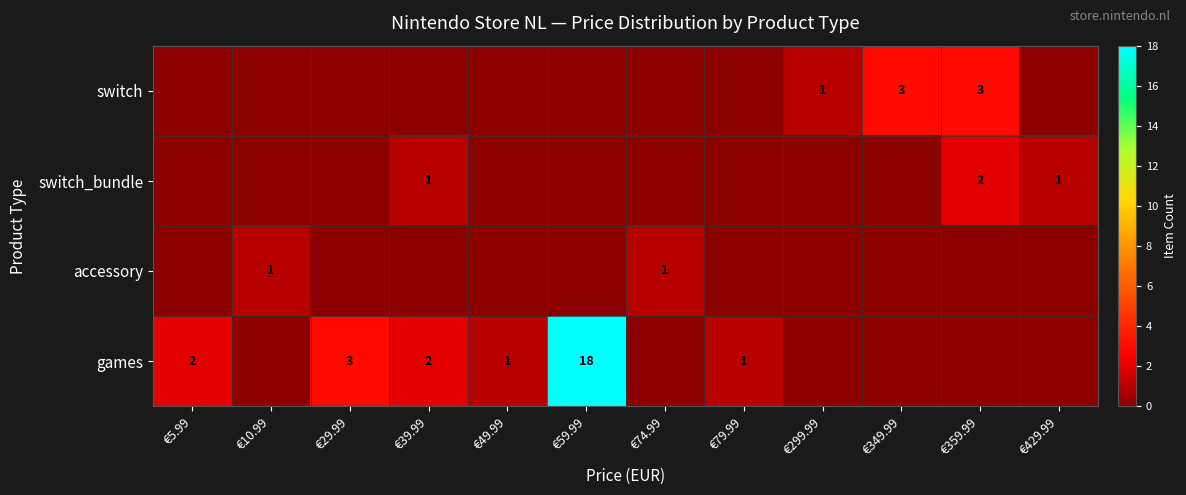

What is the sum of the switch_bundle values at €5.99 and €429.99?

1